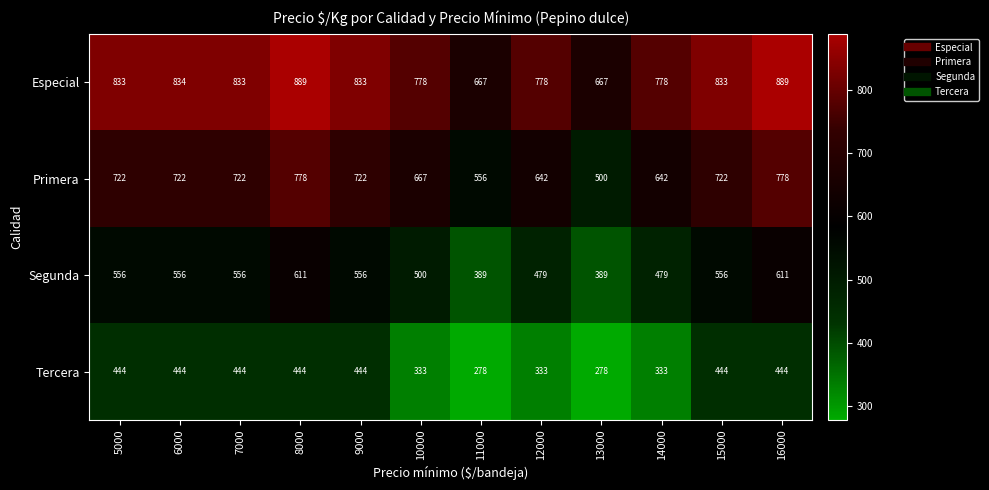

What is the maximum value for Especial?

889